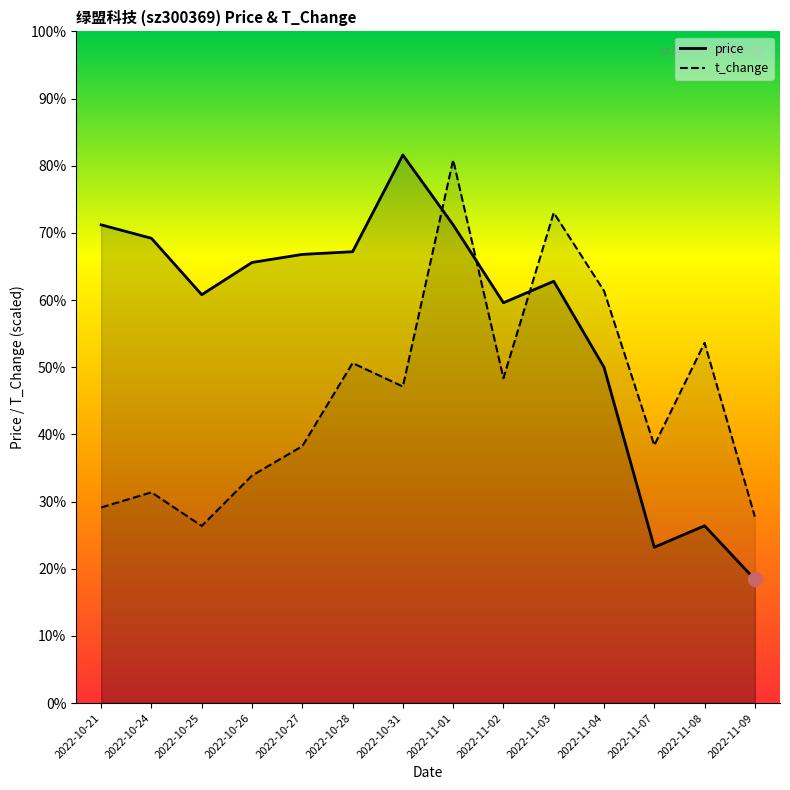

What is the average value of the price series?

56.7